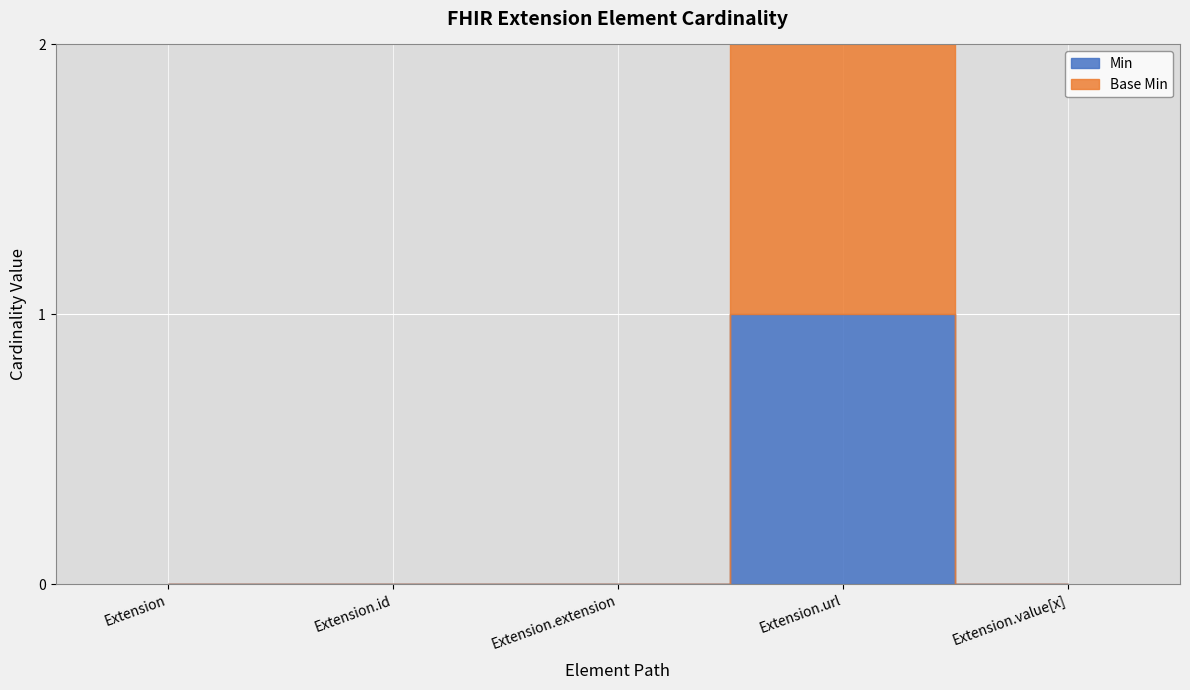

How many interior local peaks does the Base Min series have?

1